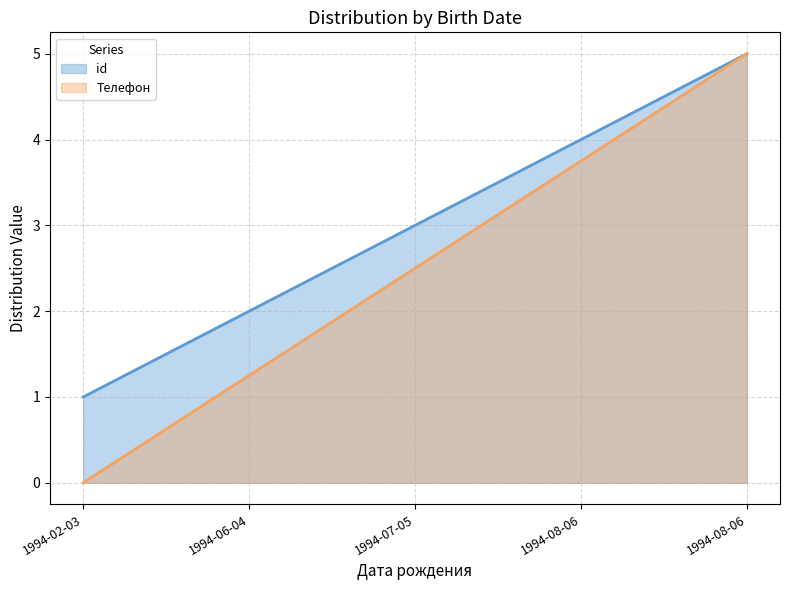

What are all the series names shown in the legend?

id, Телефон